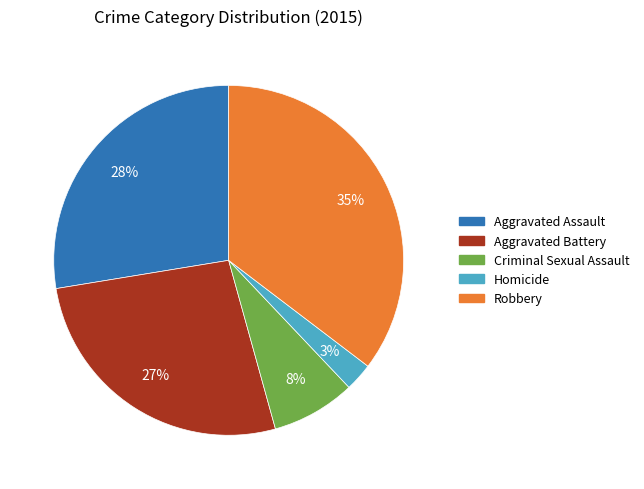

What percentage is the Aggravated Assault slice, to the nearest percent?

28%